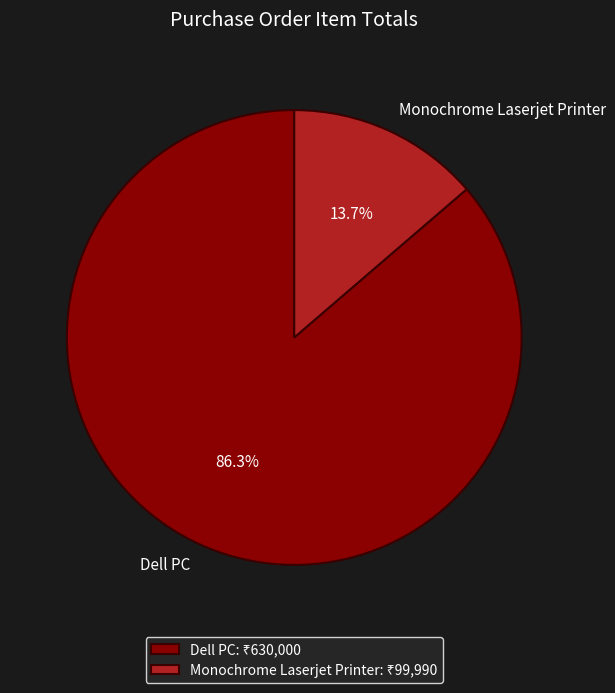

True or false: Dell PC accounts for 75% of the total.

False